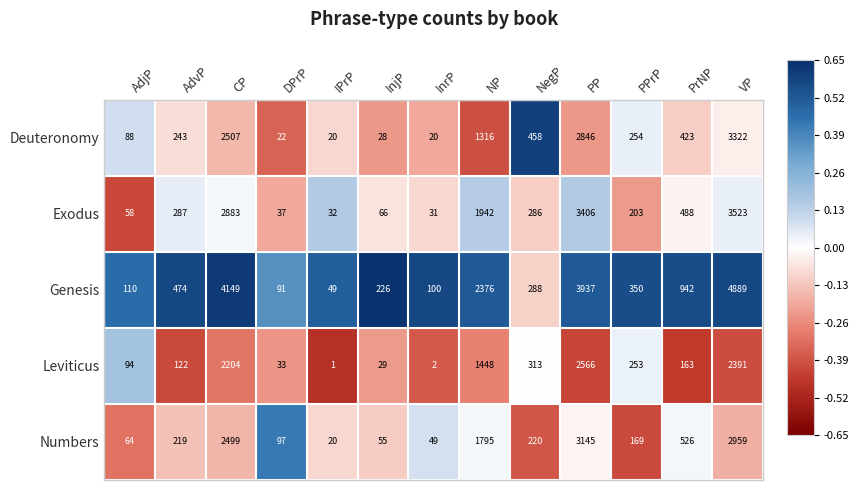

True or false: Numbers has a value of 294 at AdvP.

False